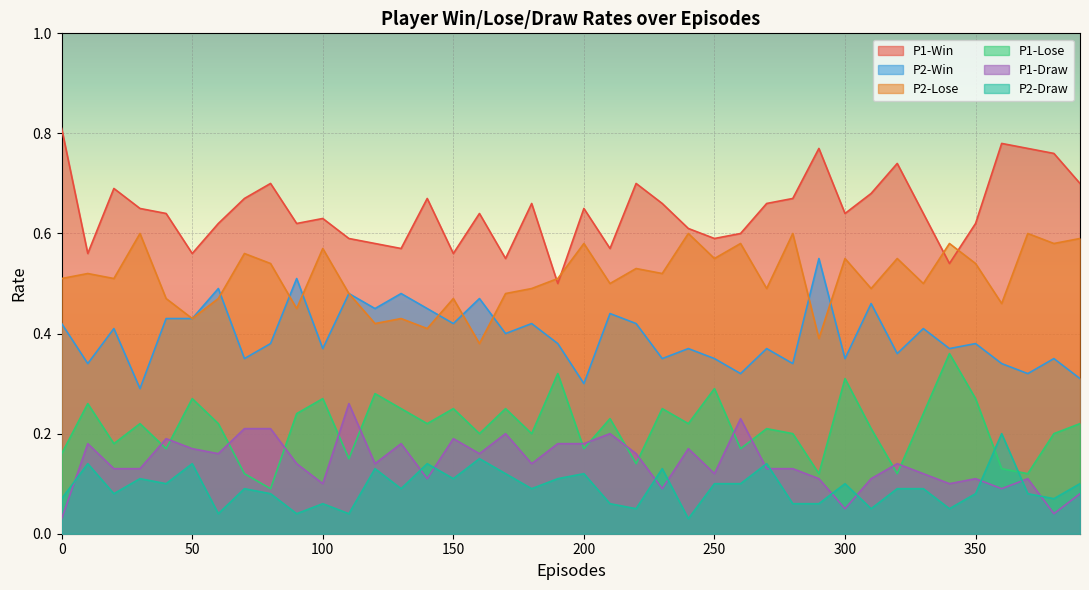

How many P1-Lose values are between 0 and 1?

40